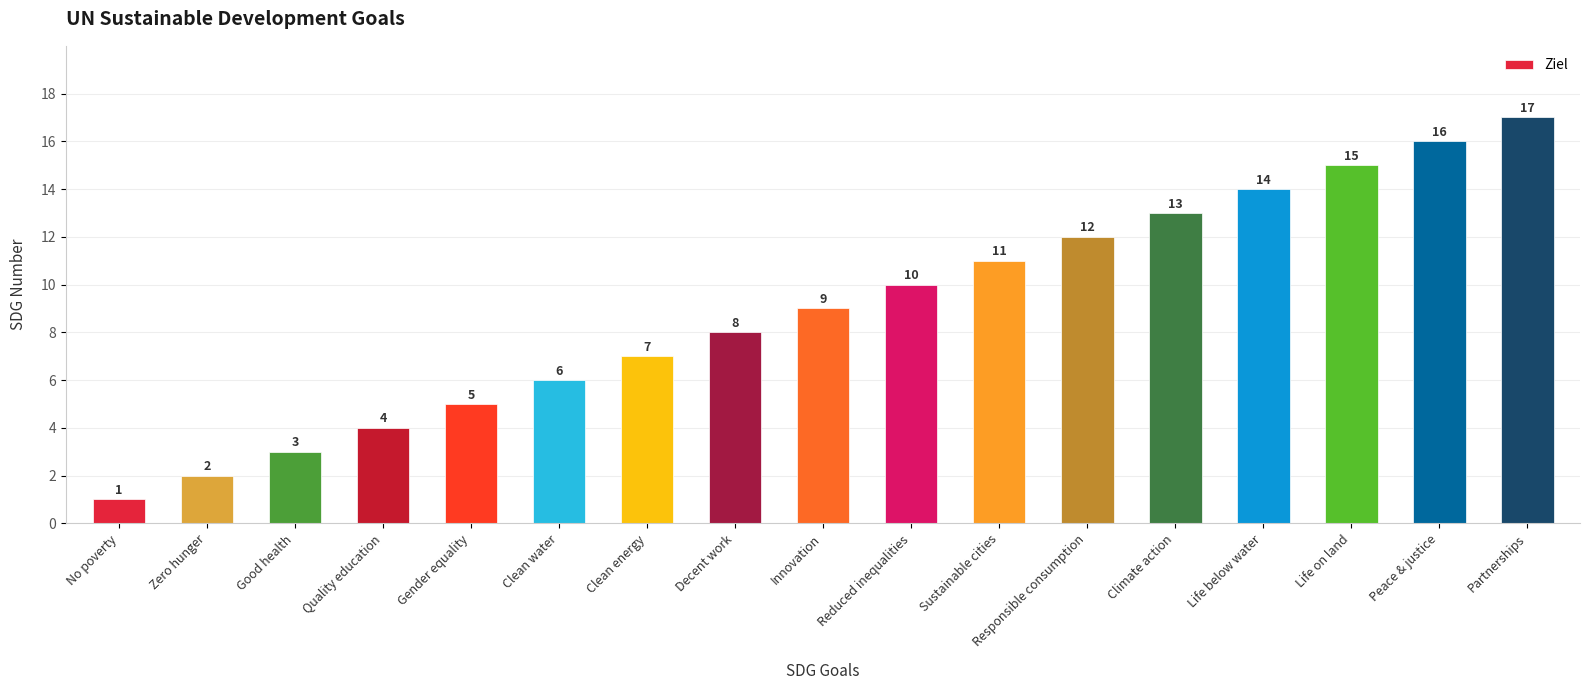

What is the value of the 3rd bar from the left?

3